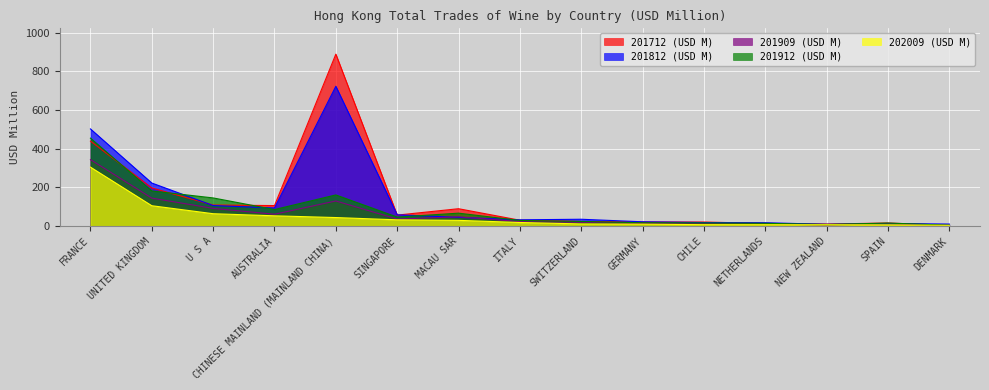

What are all the series names shown in the legend?

201712 (USD M), 201812 (USD M), 201909 (USD M), 201912 (USD M), 202009 (USD M)